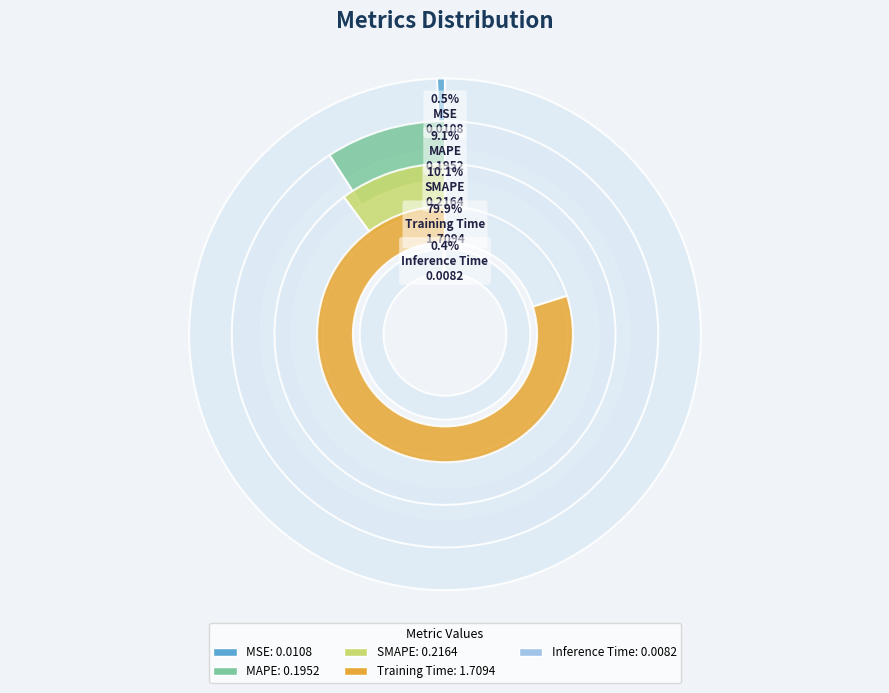

How many segments does this pie chart have?

5